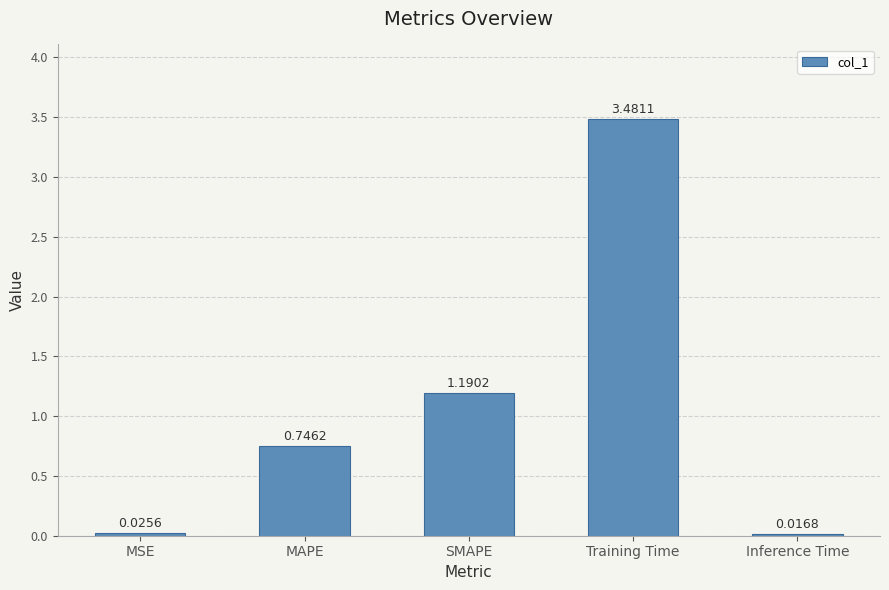

At which label is the value closest to 1?

SMAPE